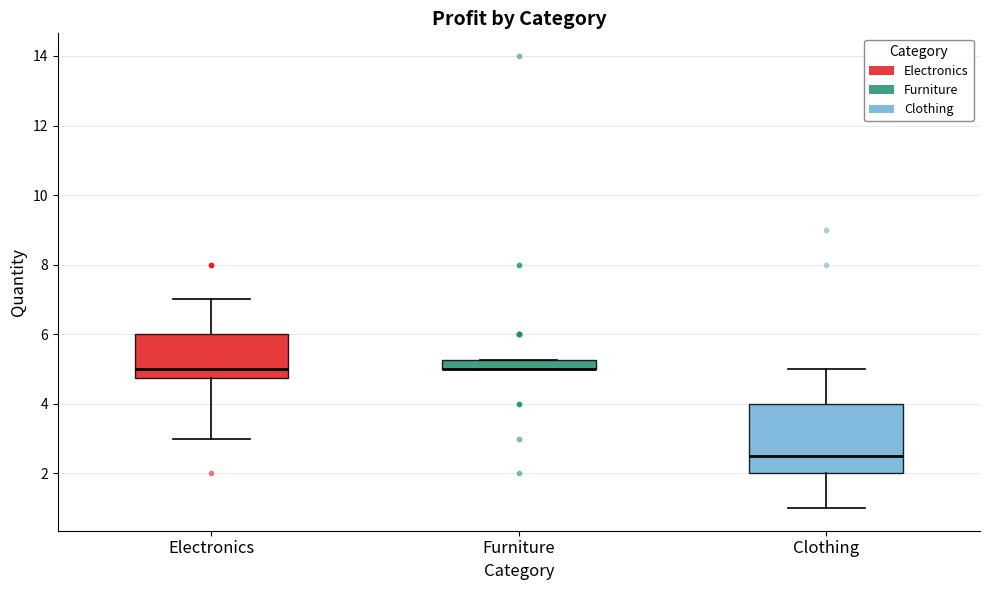

Where is the lower edge of the box for Furniture on the y-axis? The values are not printed on the chart, so give them approximately, as read against the axis.

5.0